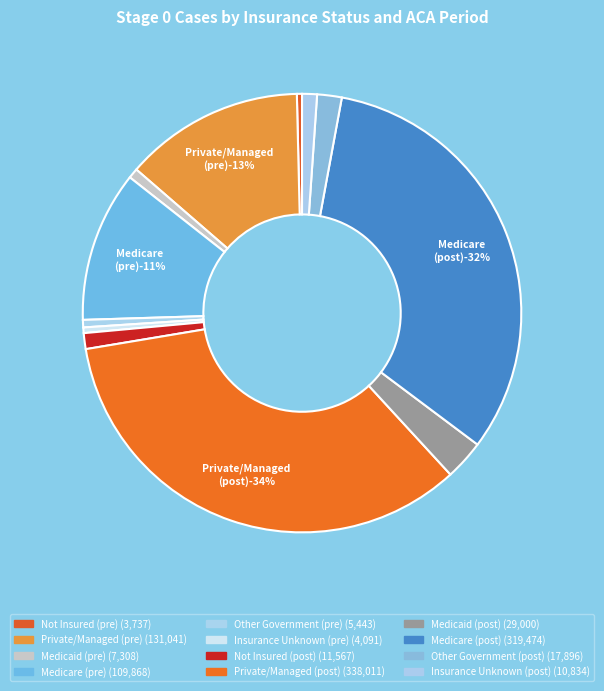

Which slice is the smallest?

Not Insured (pre)